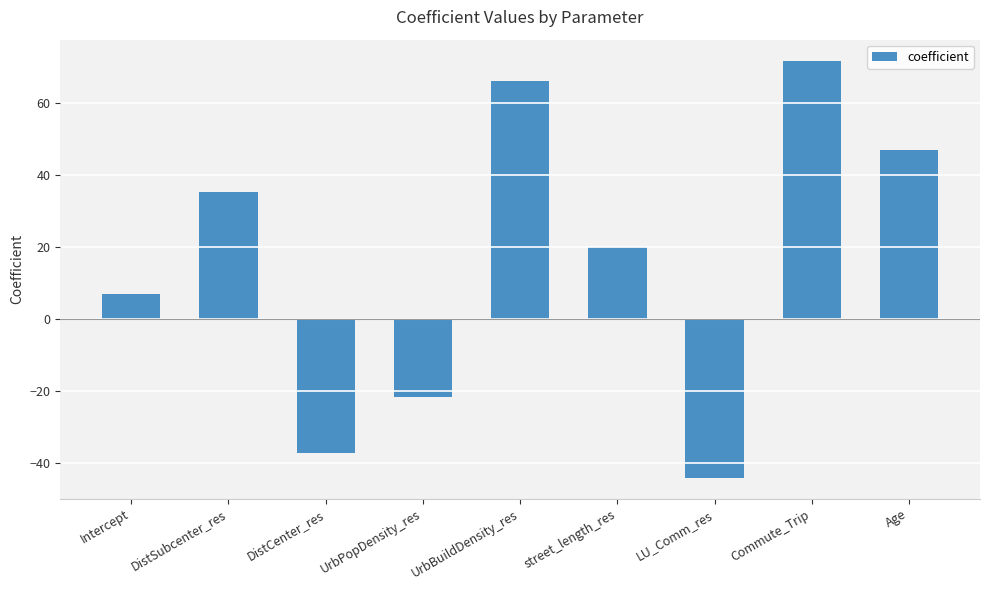

How many bars are there in total?

9